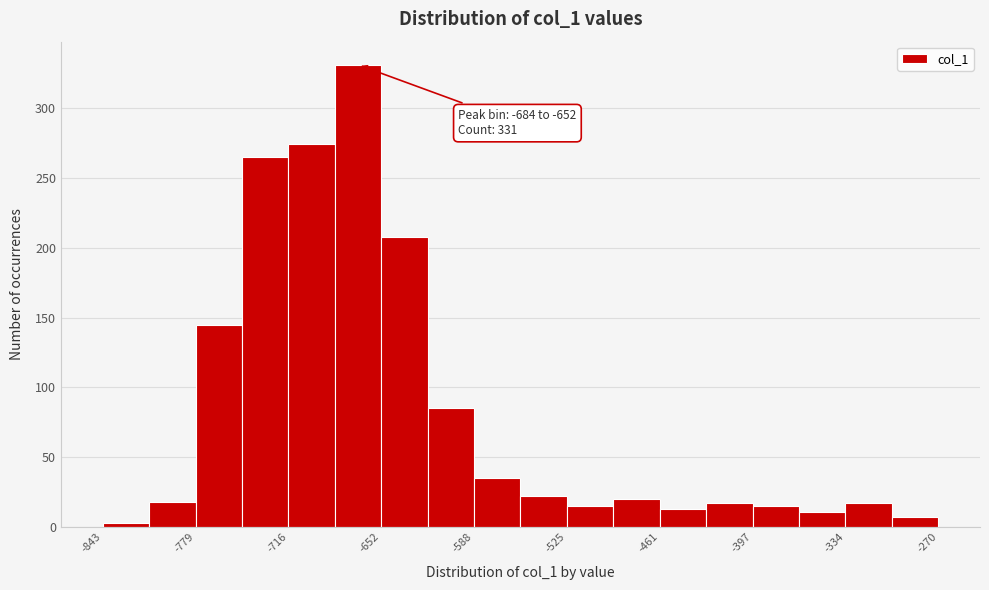

Around what value on the x-axis is the tallest bar? Give the approximate position of its centre, as read against the axis.

-670